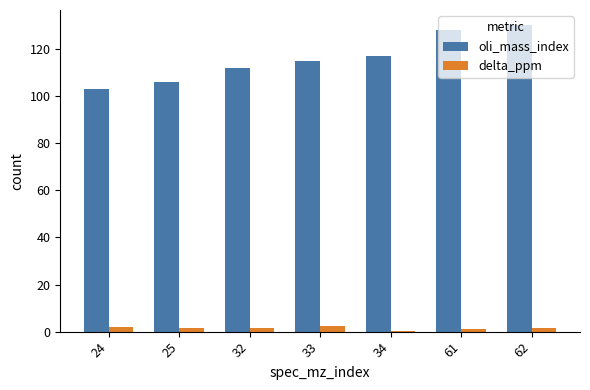

Between 25 and 62, which series saw the biggest shift?

oli_mass_index